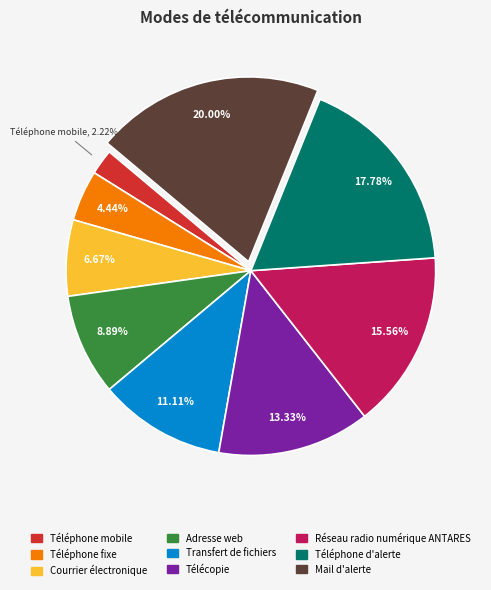

Count the number of slices in the pie.

9